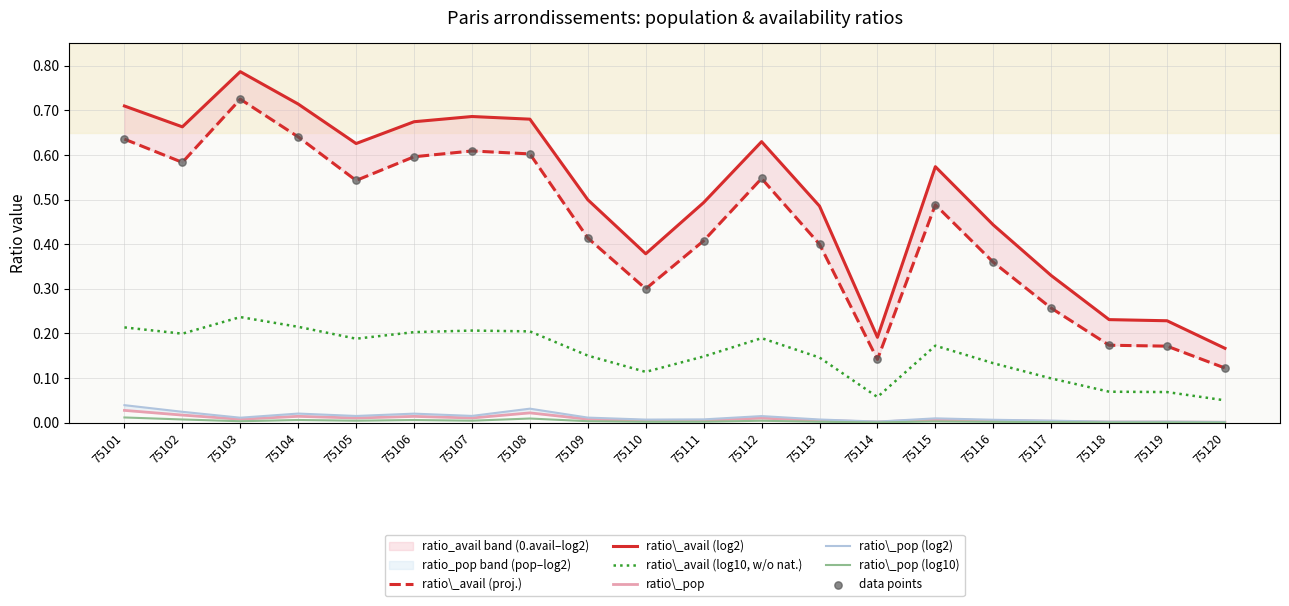

Which series contains the highest Y value?

ratio_avail_log10